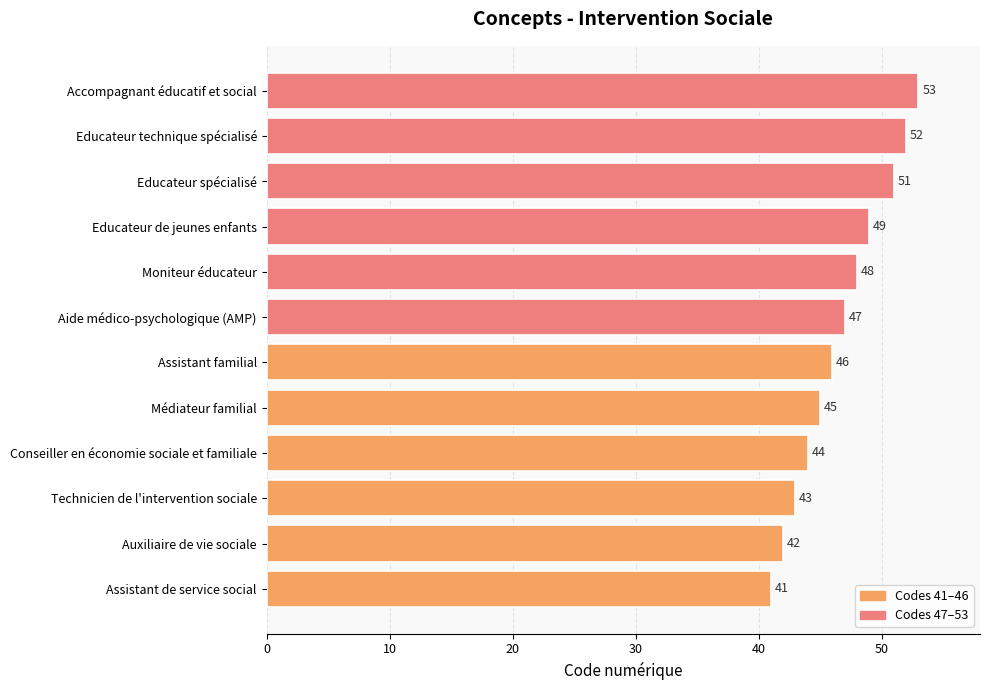

What is the maximum value shown in the chart?

53